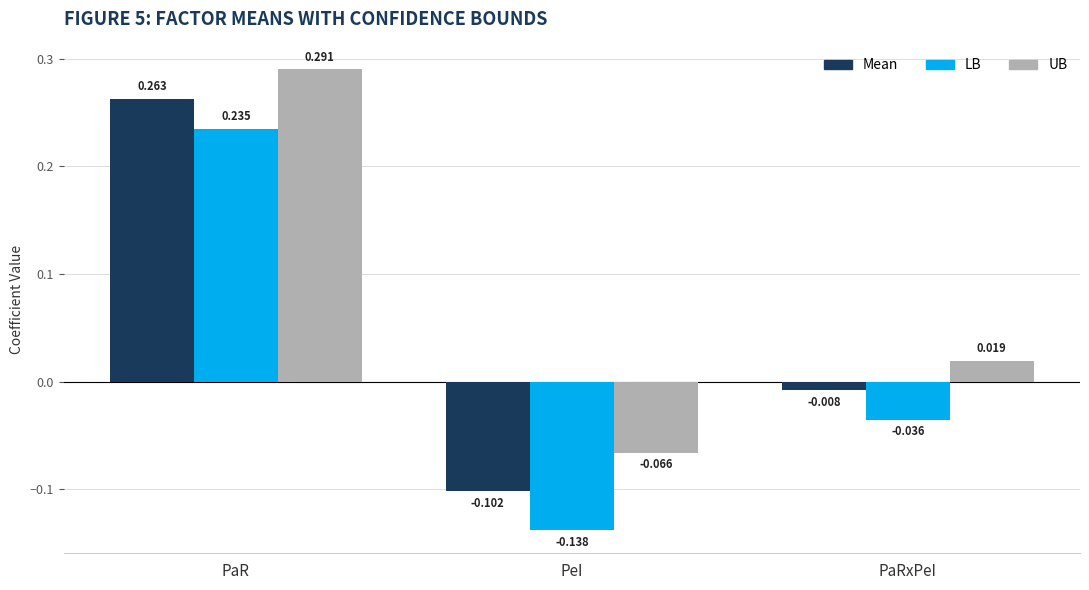

Is the value of LB at PaRxPeI greater than the value of UB at PaRxPeI?

No